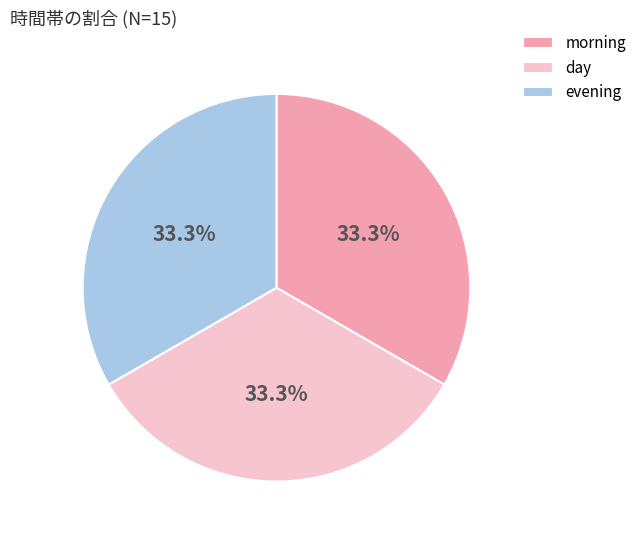

To the nearest percent, what is the combined percentage of morning and day?

67%